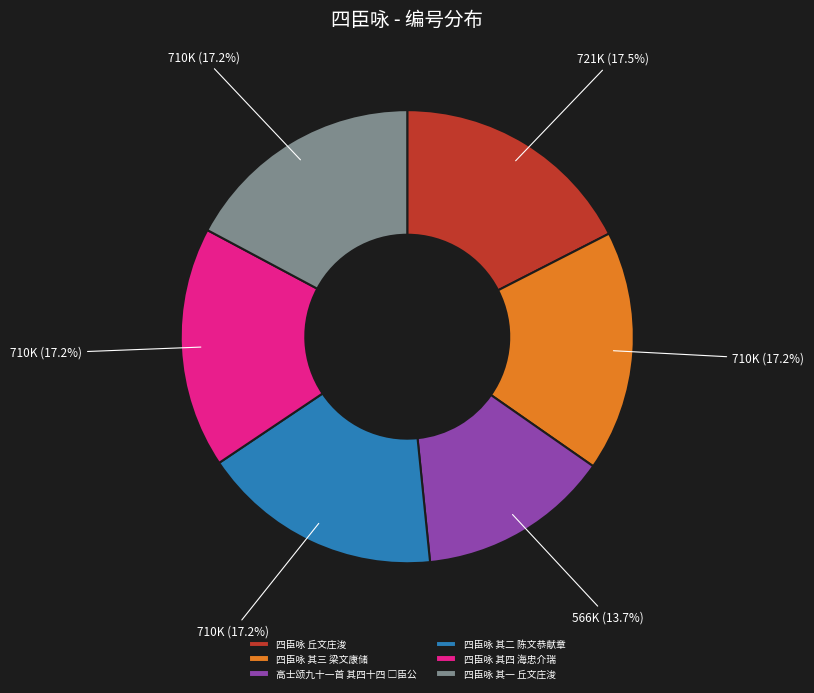

What is the ratio of the value at 四臣咏 其一 丘文庄浚 to the value at 四臣咏 其三 梁文康储?

1.0